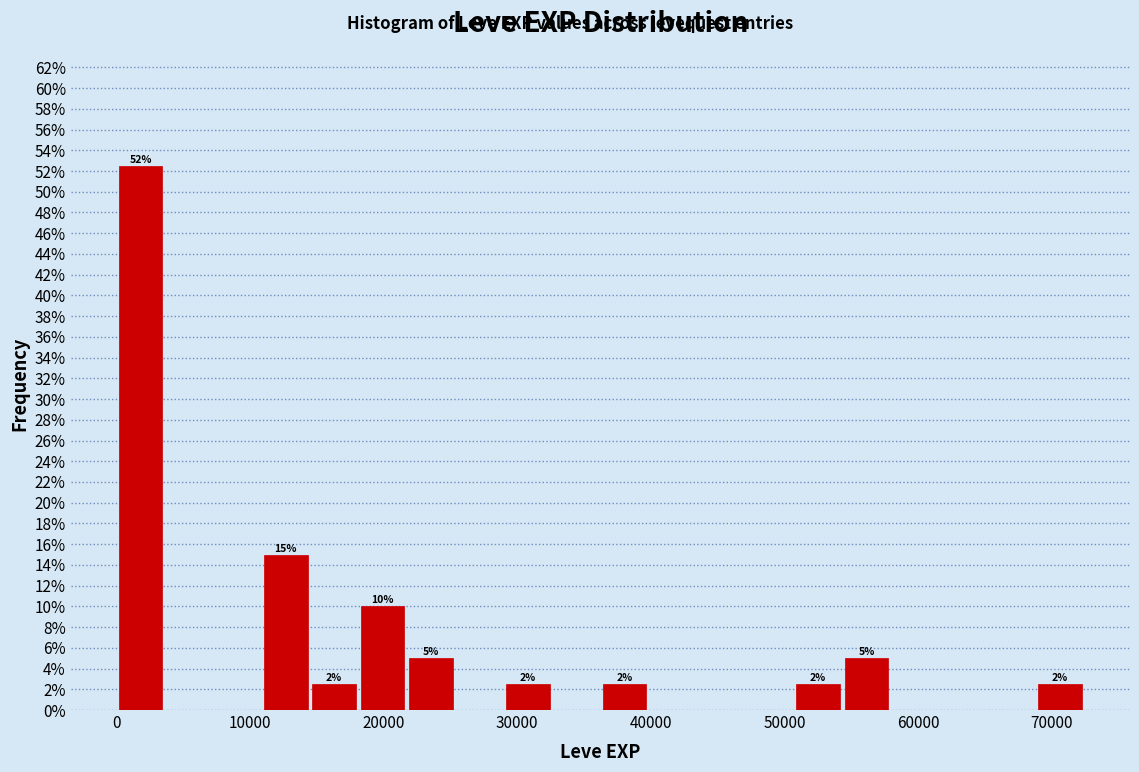

Read against the x-axis, roughly where is the centre of the tallest bar?

2000